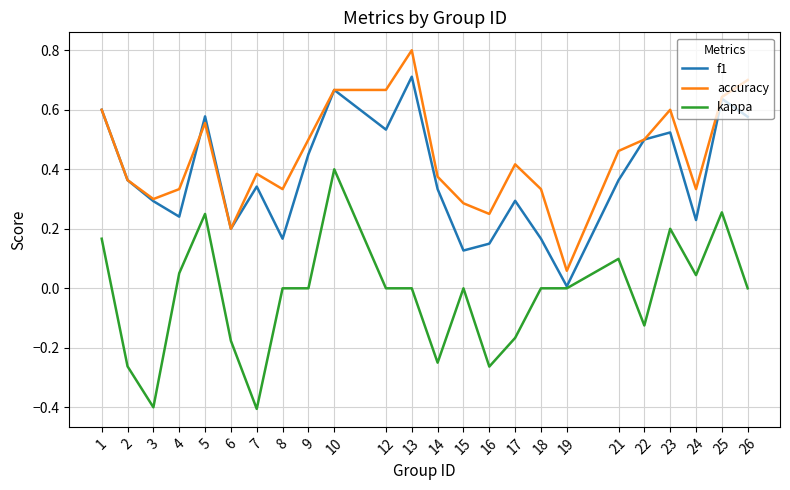

At which category is the sum across all series the highest?

10